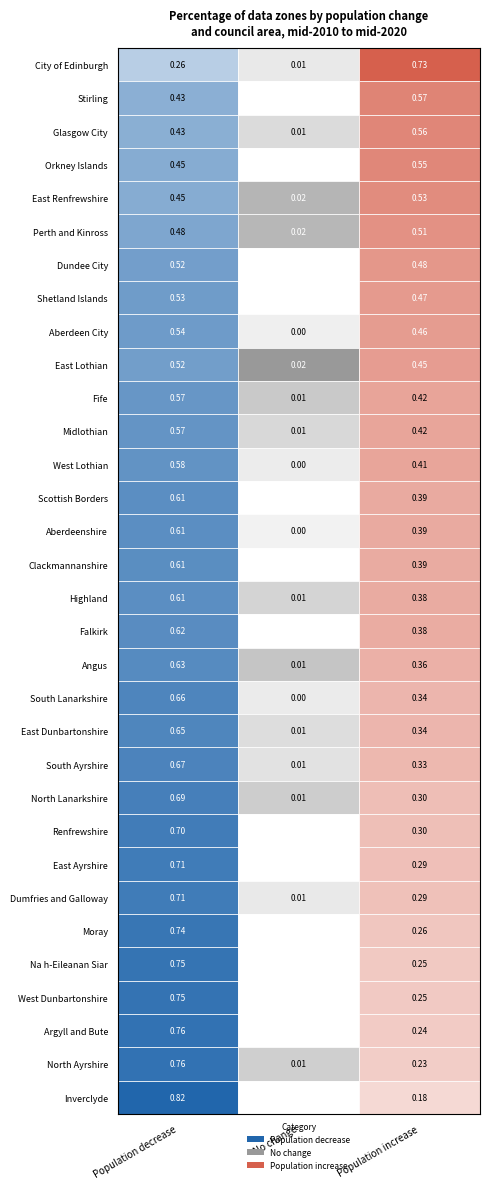

List the series in order of their overall mean, lowest first.

No change, Population increase, Population decrease